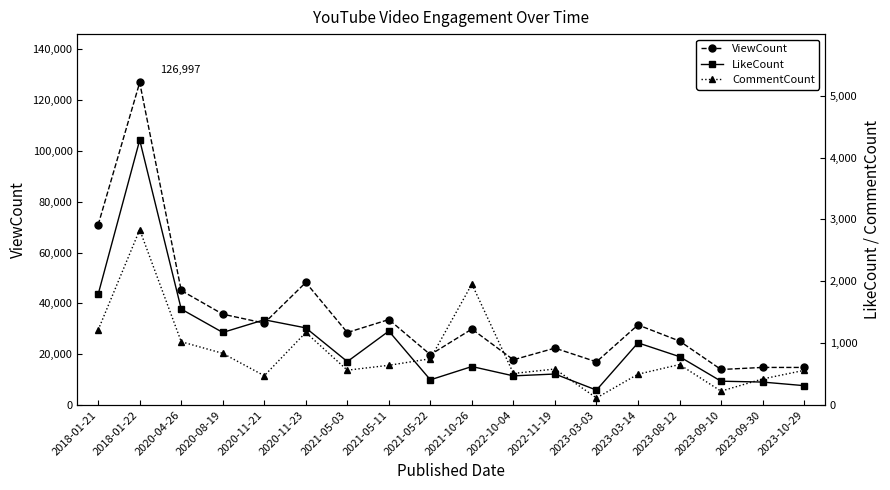

True or false: CommentCount and LikeCount intersect in this chart.

True